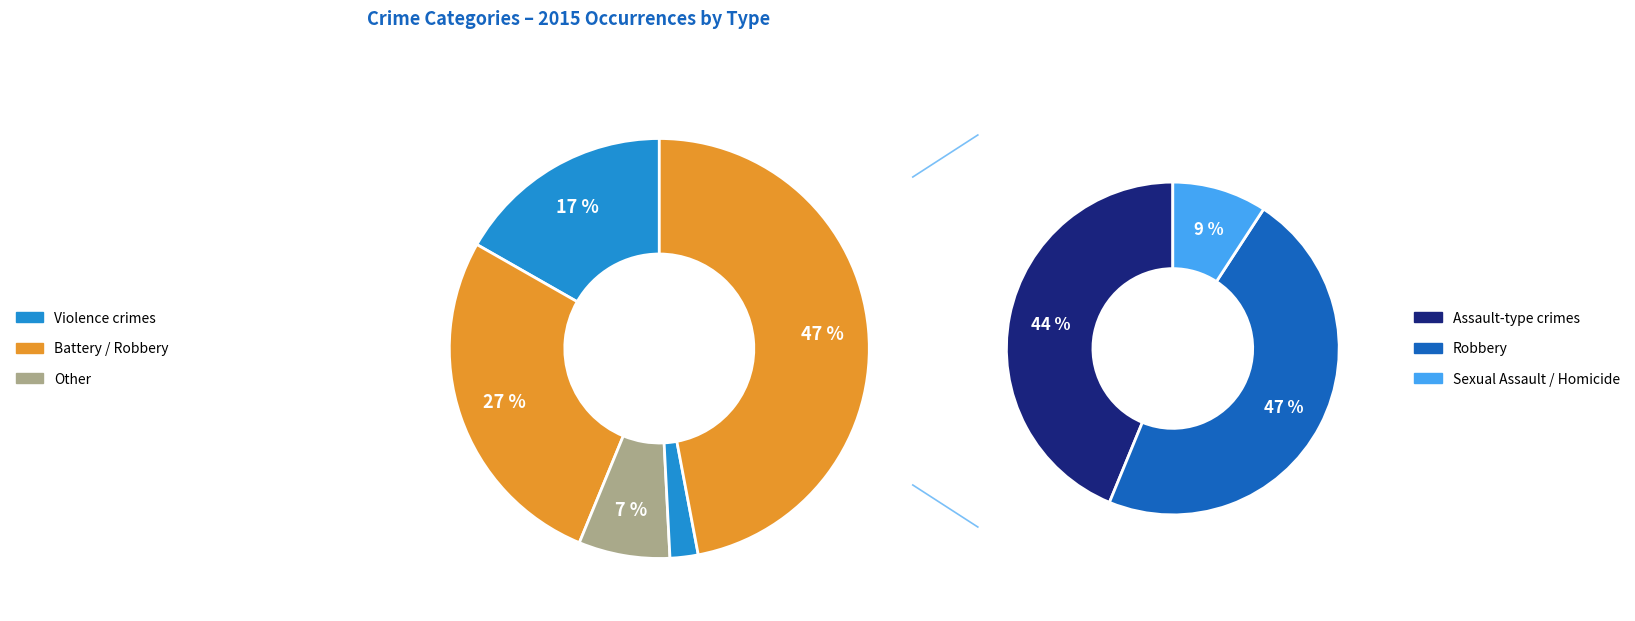

What percentage is the 2 slice, to the nearest percent?

7%